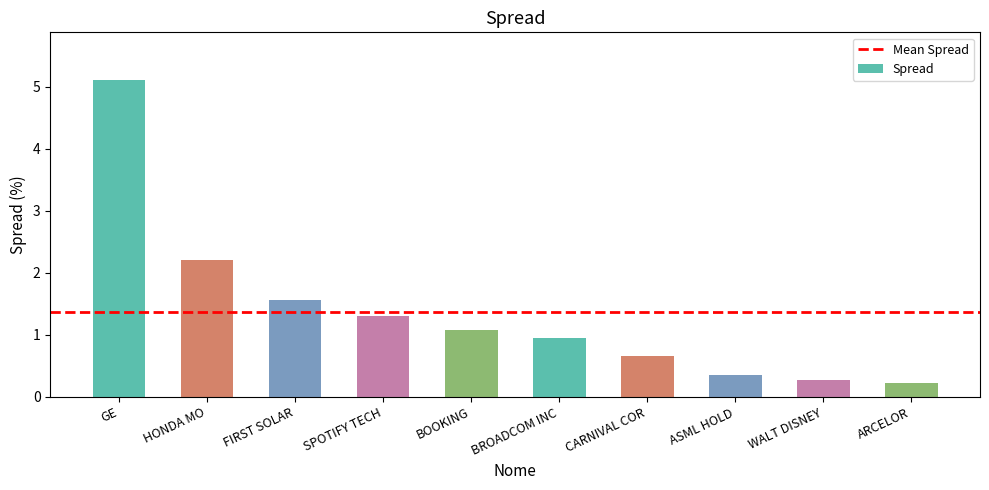

What is the maximum value shown in the chart?

5.1